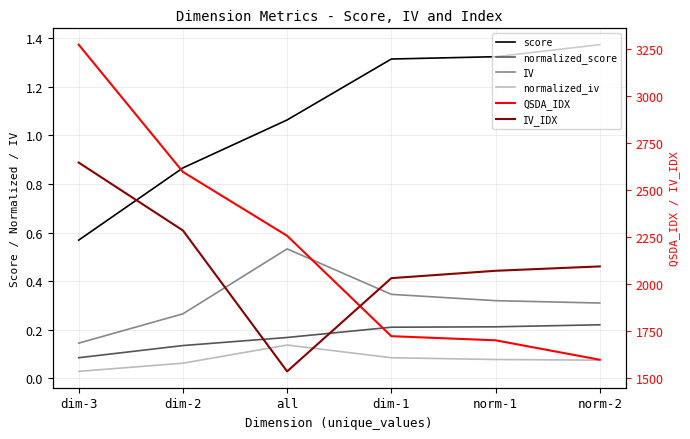

How many lines are shown in the chart?

6